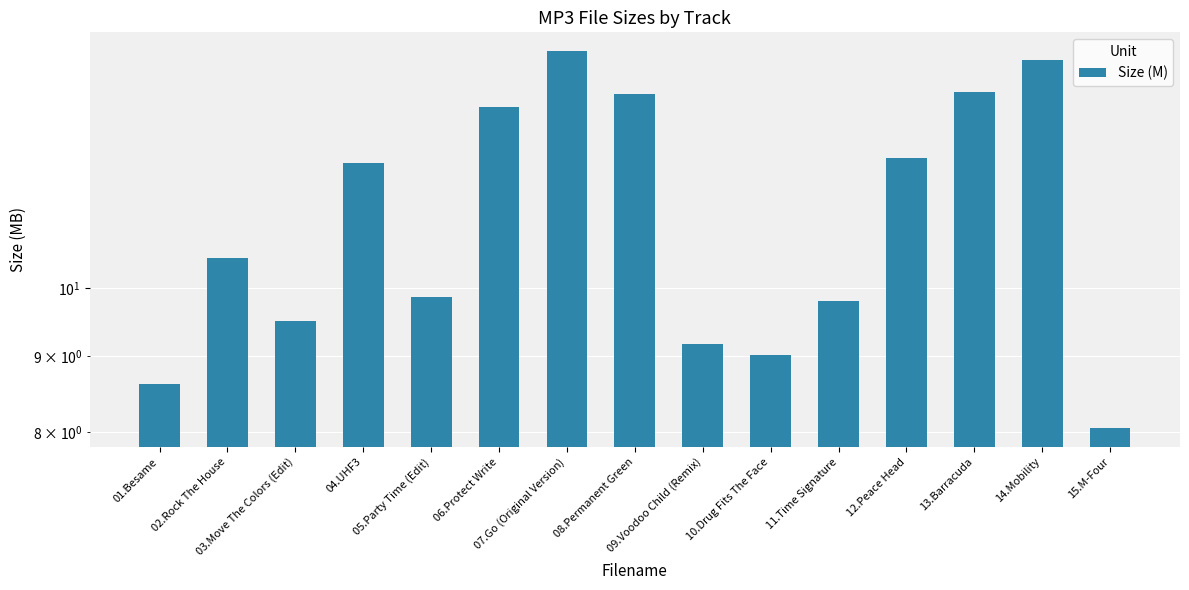

Rank the categories by value from highest to lowest.

07.Go (Original Version), 14.Mobility, 13.Barracuda, 08.Permanent Green, 06.Protect Write, 12.Peace Head, 04.UHF3, 02.Rock The House, 05.Party Time (Edit), 11.Time Signature, 03.Move The Colors (Edit), 09.Voodoo Child (Remix), 10.Drug Fits The Face, 01.Besame, 15.M-Four